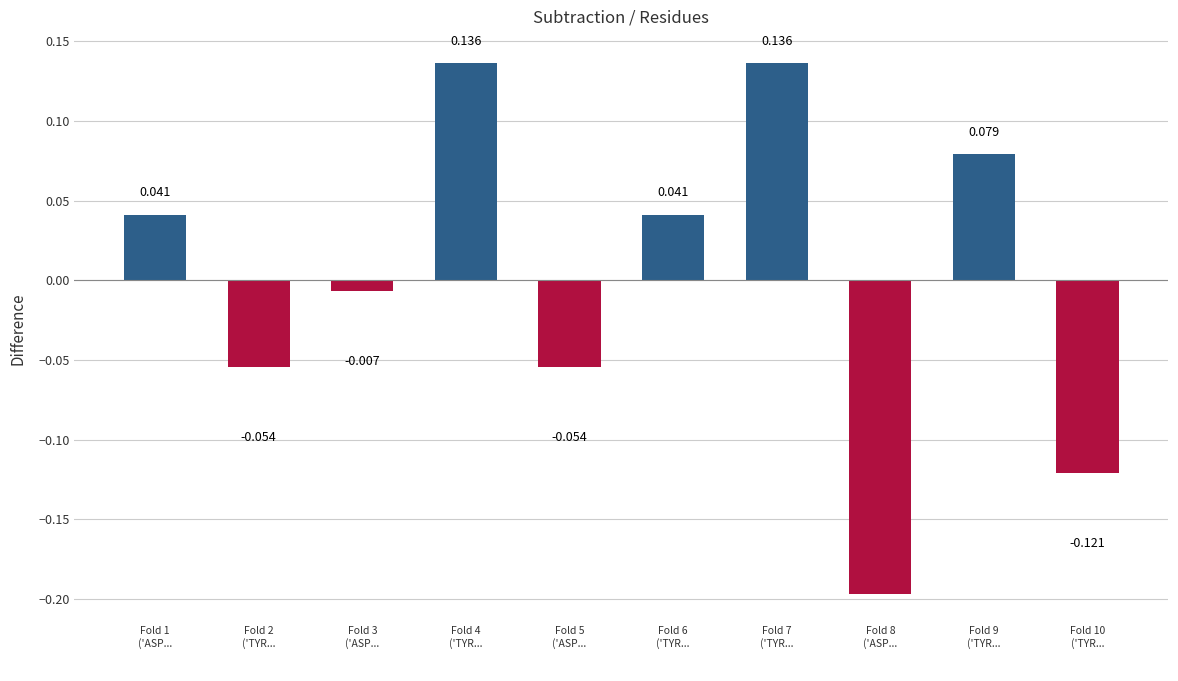

How many values are below 0?

5